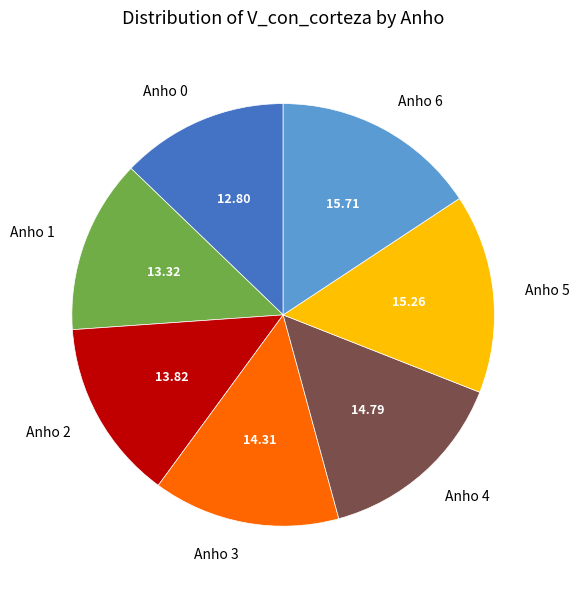

How many slices are in this pie chart?

7